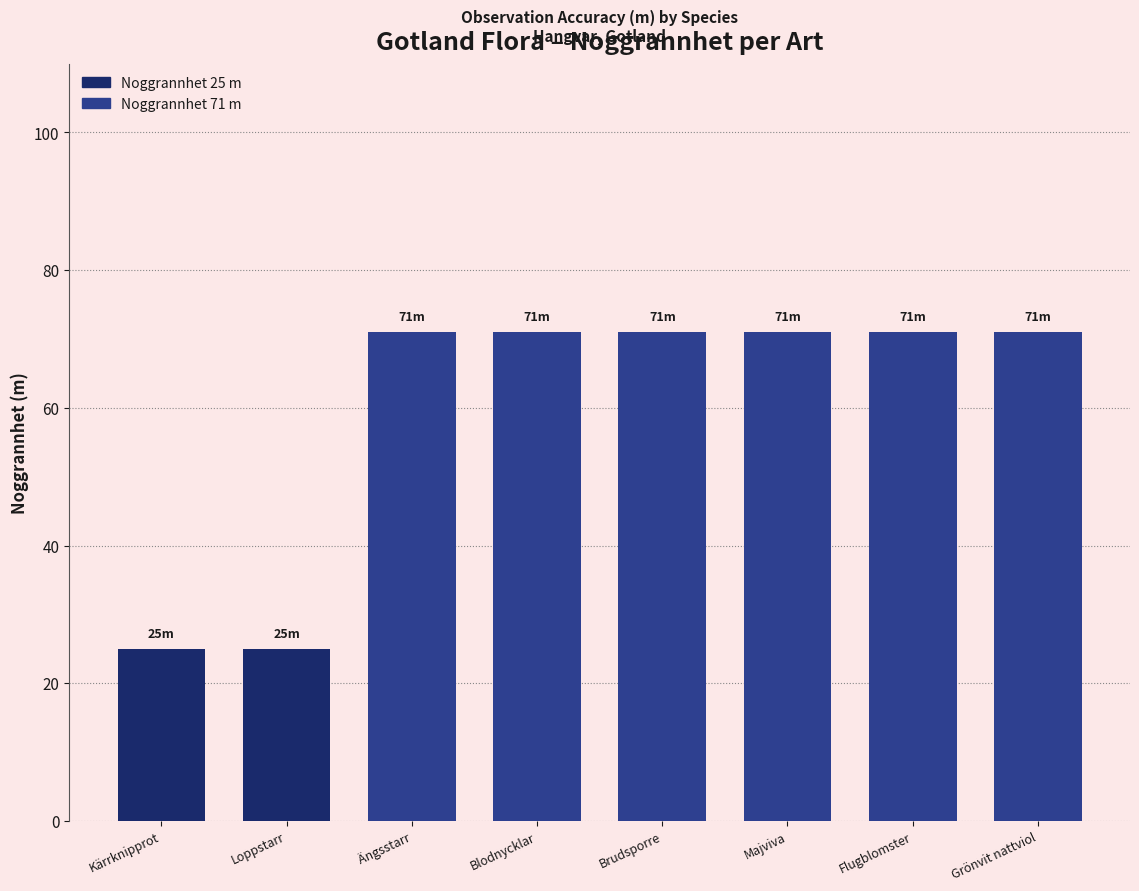

What is the average value?

60